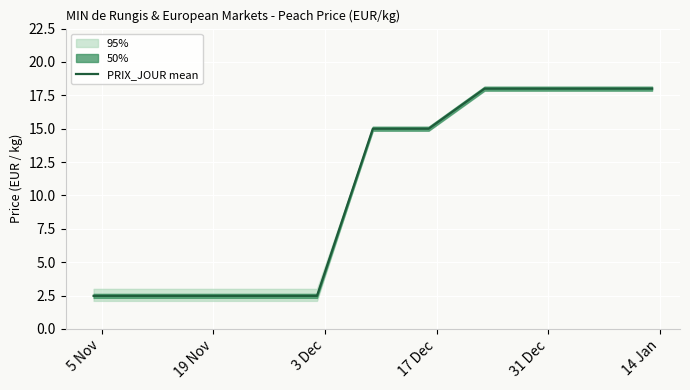

What is the highest value of the PRIX_JOUR mean series?

18.0